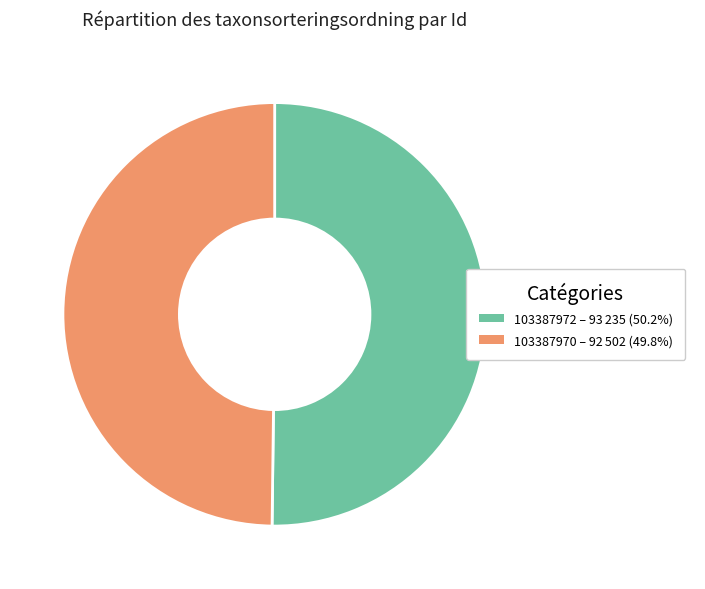

Approximately how many times larger is the value at 103387970 compared to 103387972?

1.0